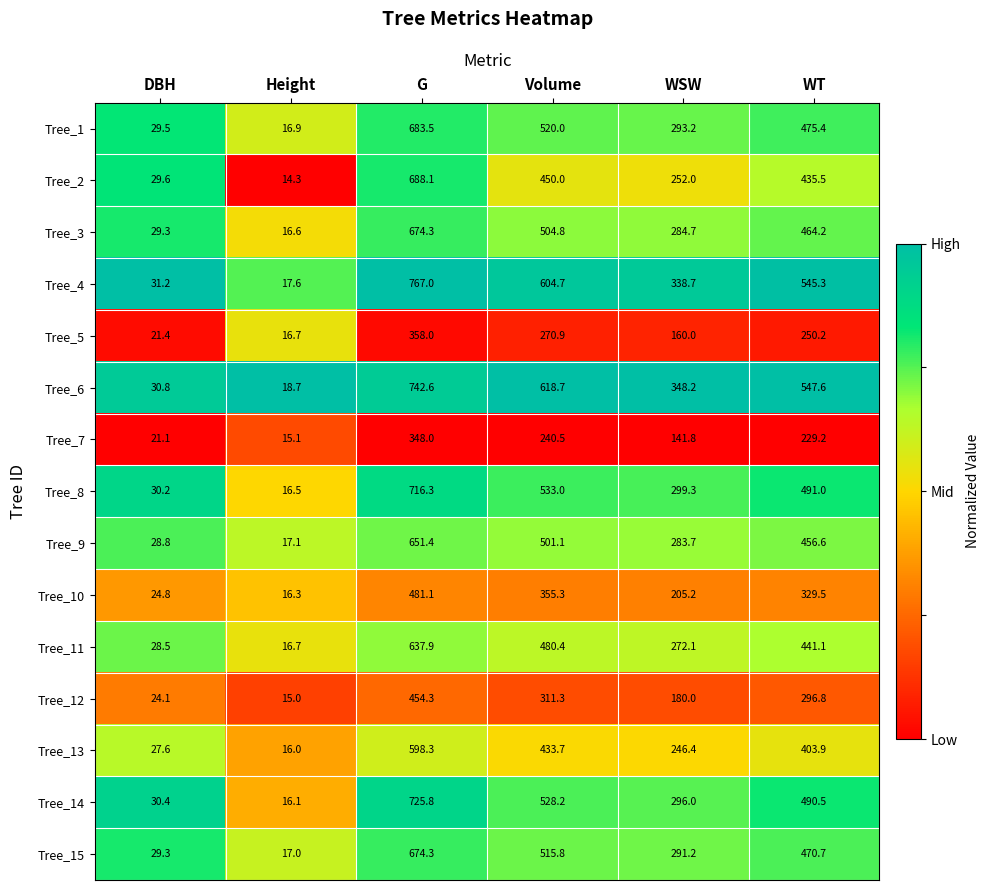

How many series are shown in this chart?

15